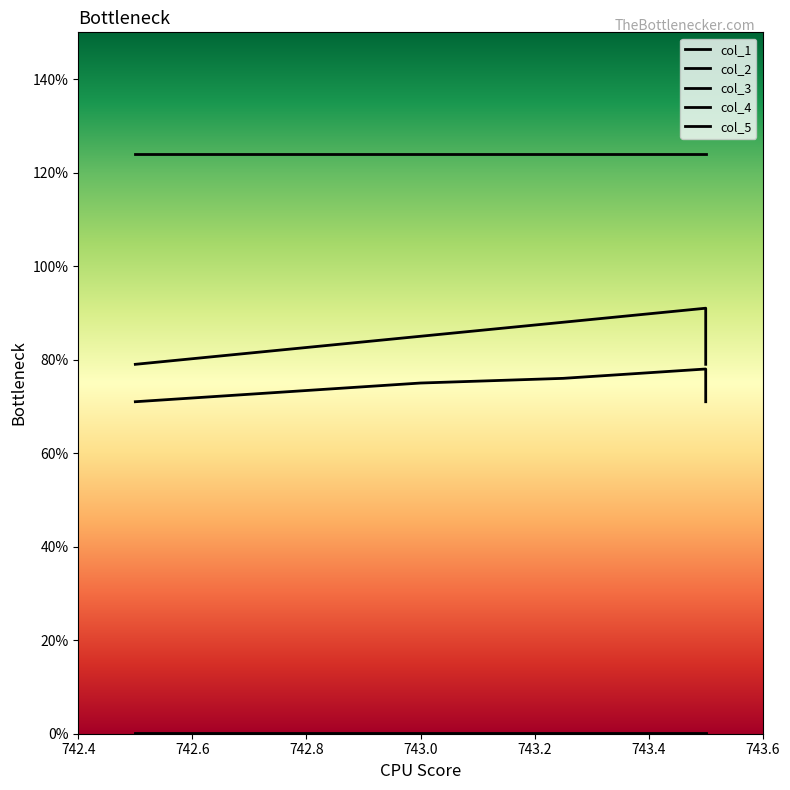

True or false: col_5 and col_3 intersect in this chart.

False